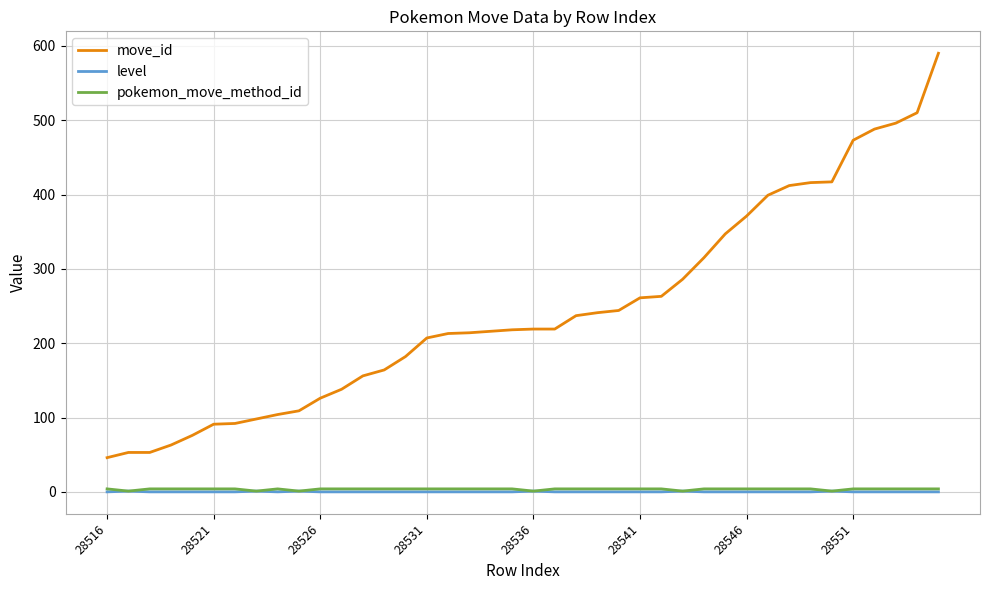

What is the greatest value displayed?

590